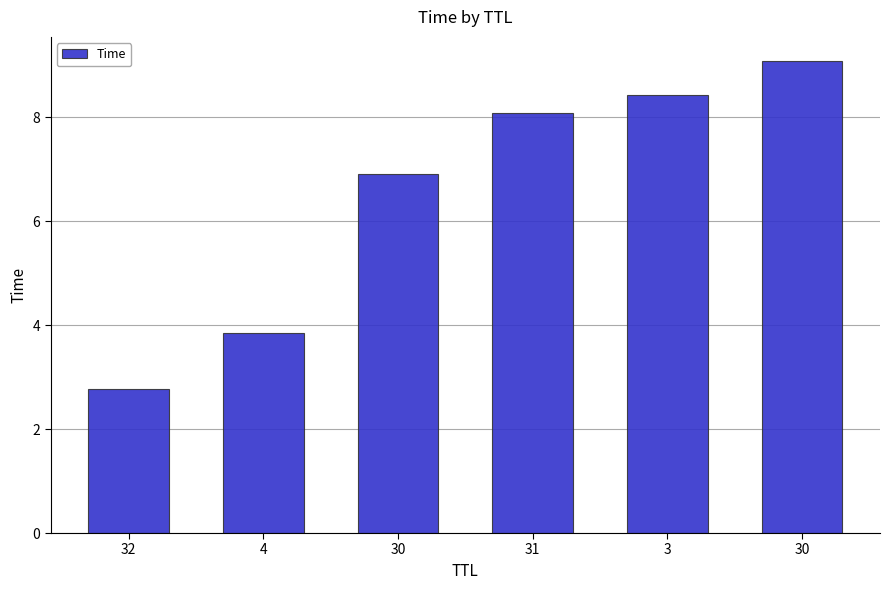

What is the difference between the values at 30 and 4?

5.3